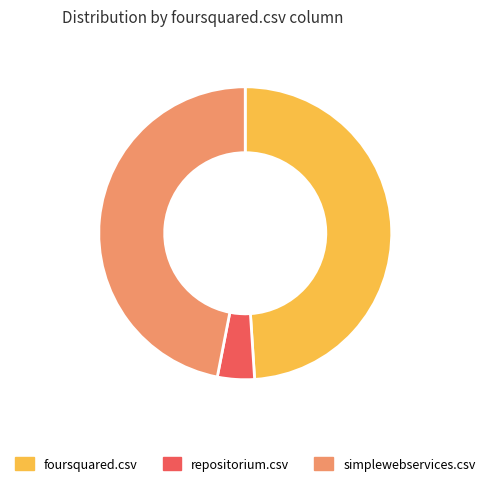

Is it true that foursquared.csv is 49% of the pie?

True